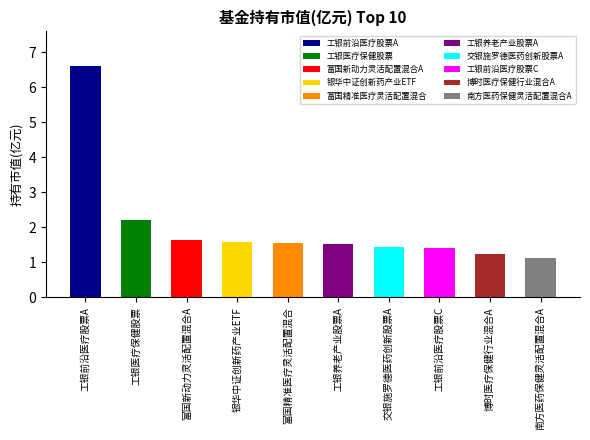

What is the maximum value shown in the chart?

6.6